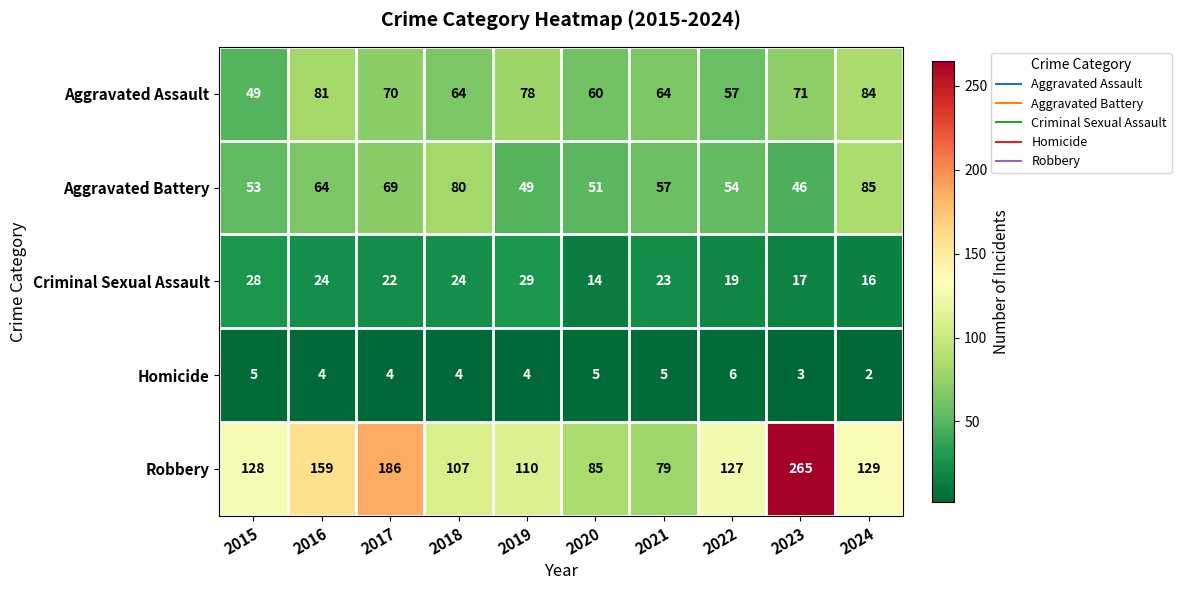

True or false: Aggravated Assault has a value of 84 at 2024.

True